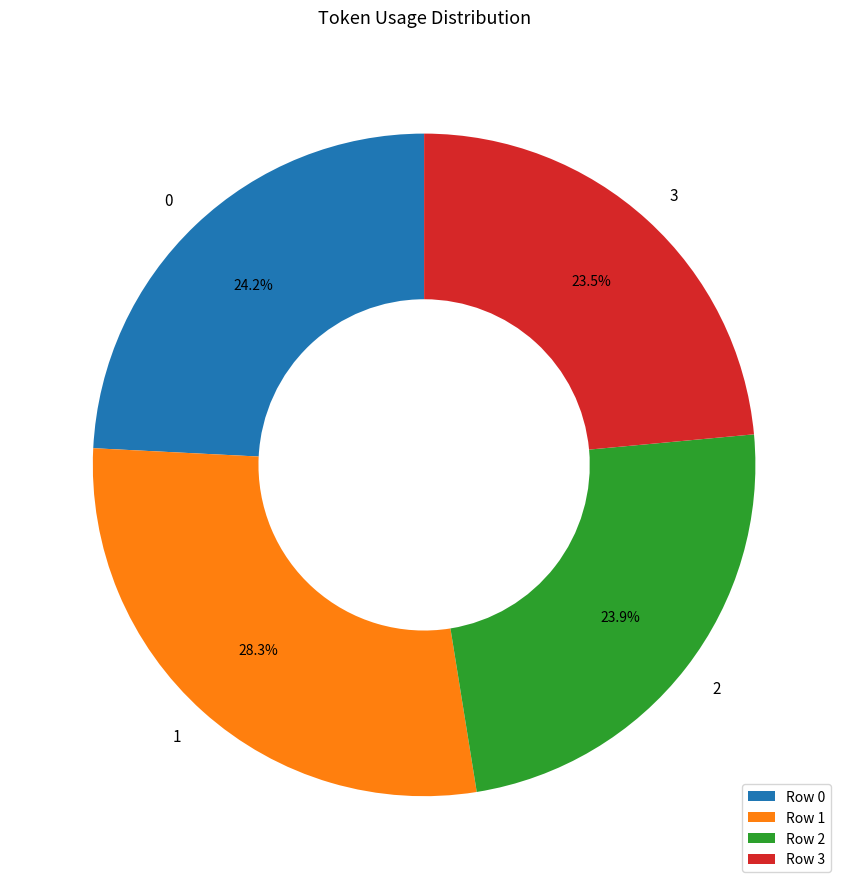

The 2 slice represents 29% of the pie. True or false?

False